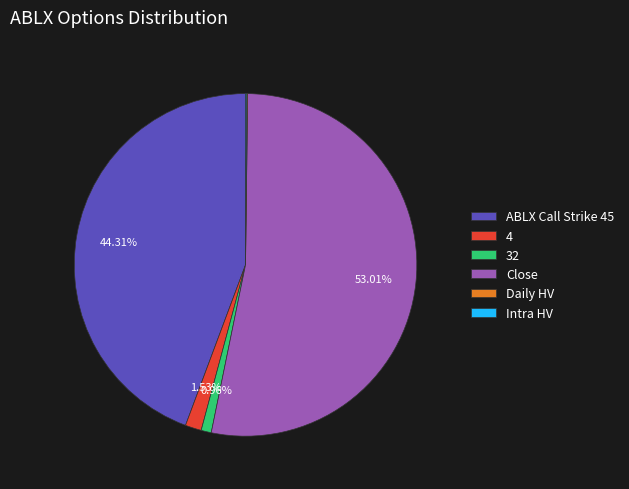

What percentage is the Close slice, to the nearest percent?

53%